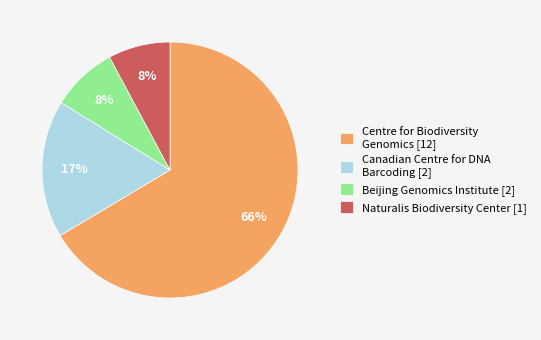

To the nearest percent, what is the combined percentage of Beijing Genomics Institute [2] and Centre for Biodiversity Genomics [12]?

75%